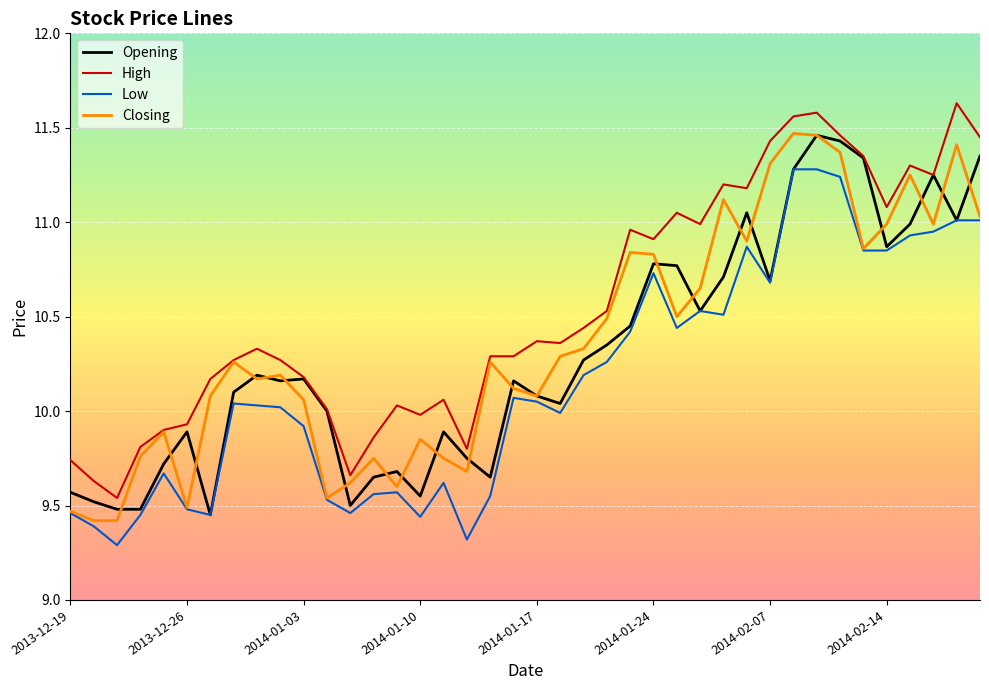

True or false: High and Low cross at least once.

False